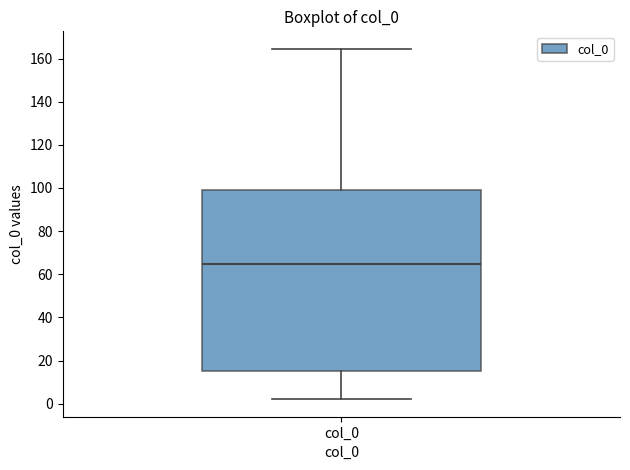

Read this box plot against the y-axis: the position of the median line, the range covered by the box, and the ends of both whiskers. The values are not printed on the chart, so give them approximately, as read against the axis.

median 64, box 16 to 100, whiskers 2 to 164